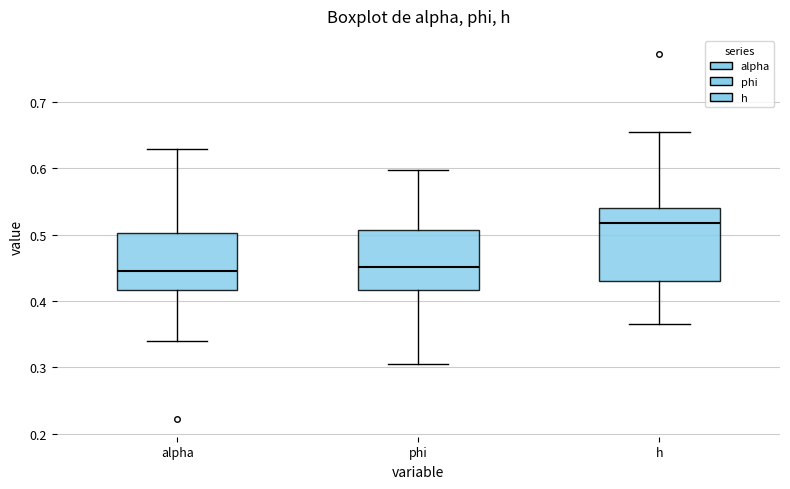

Reading left to right, read every box against the y-axis: the position of its median line, the range the box covers, and the ends of its whiskers. The values are not printed on the chart, so give them approximately, as read against the axis.

alpha: median 0.45, box 0.42 to 0.50, whiskers 0.34 to 0.63
phi: median 0.45, box 0.42 to 0.51, whiskers 0.31 to 0.60
h: median 0.52, box 0.43 to 0.54, whiskers 0.37 to 0.66